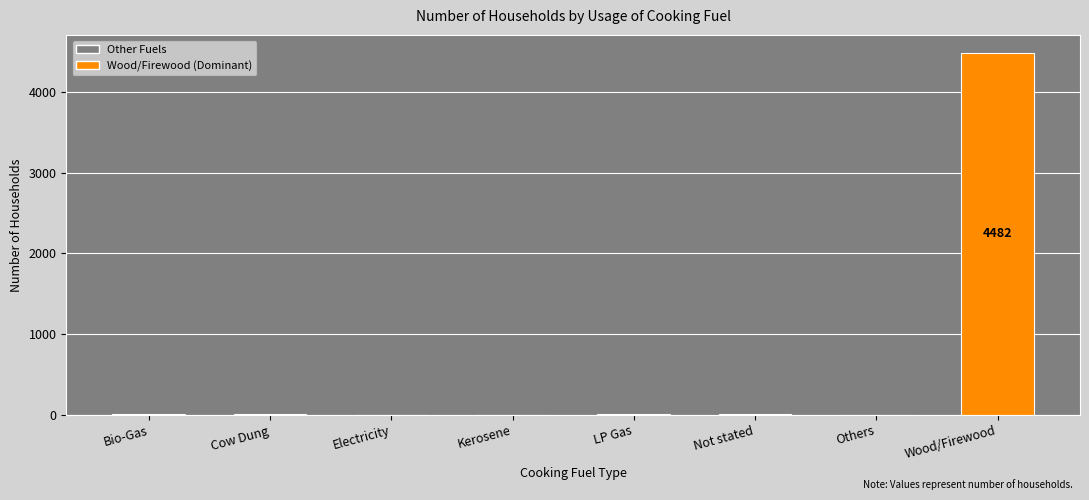

What is the change in value from Cow Dung to Kerosene?

-8